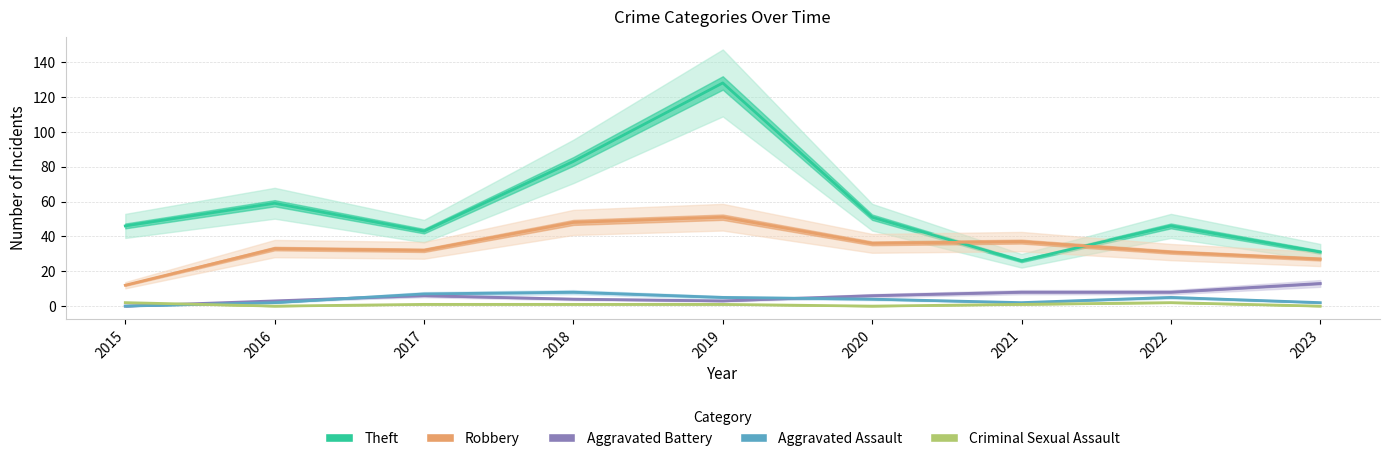

What is the difference between the maximum and minimum values in the Aggravated Assault series?

8